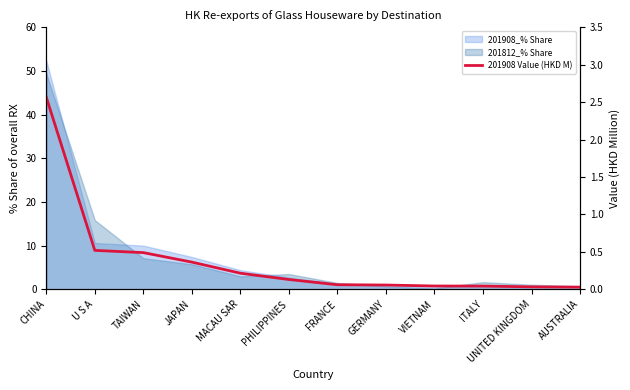

Reading right to left, transcribe all the data shown in this chart.

0.0	0.0	0.0	0.0	0.1	0.1	0.1	0.2	0.4	0.5	0.5	2.6